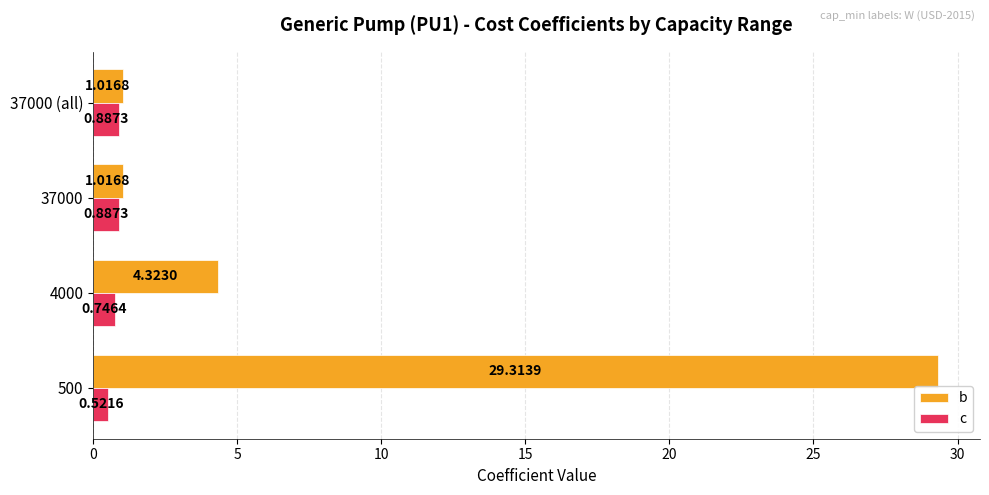

How many data points in b are less than 4?

2